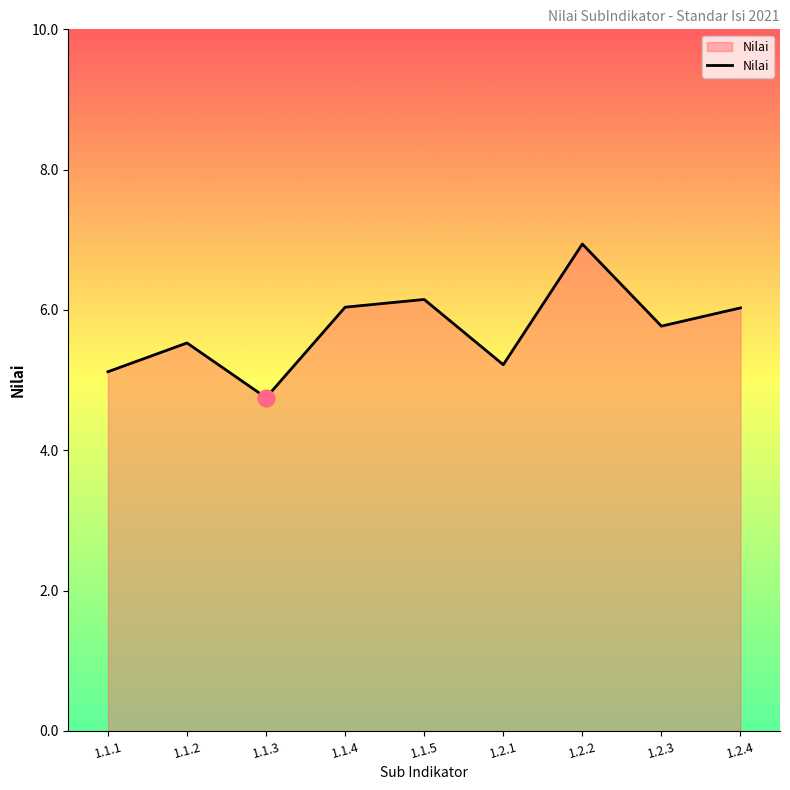

What position from the left is 1.2.2?

7